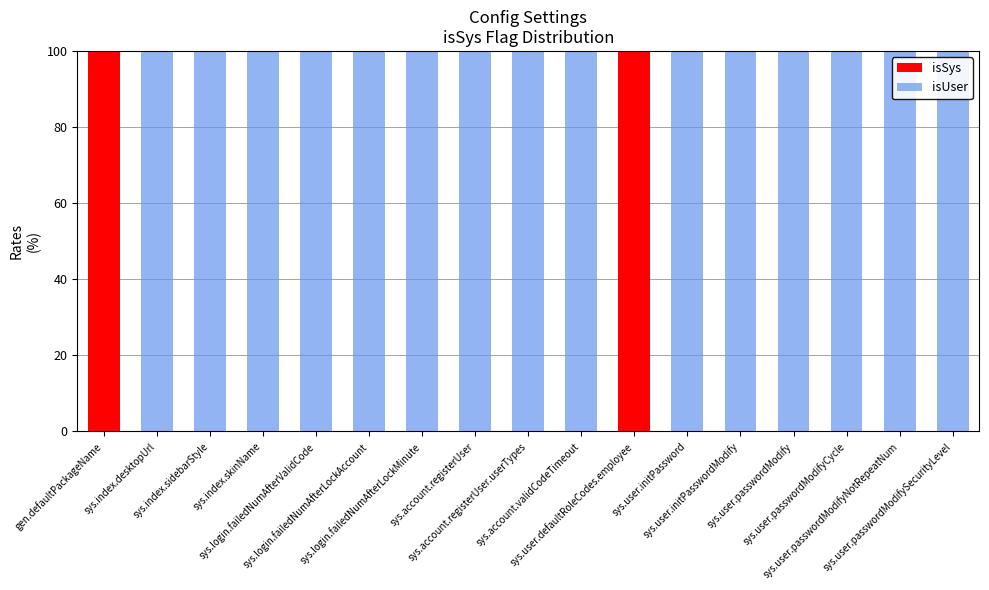

What is the highest value of the isSys series?

100